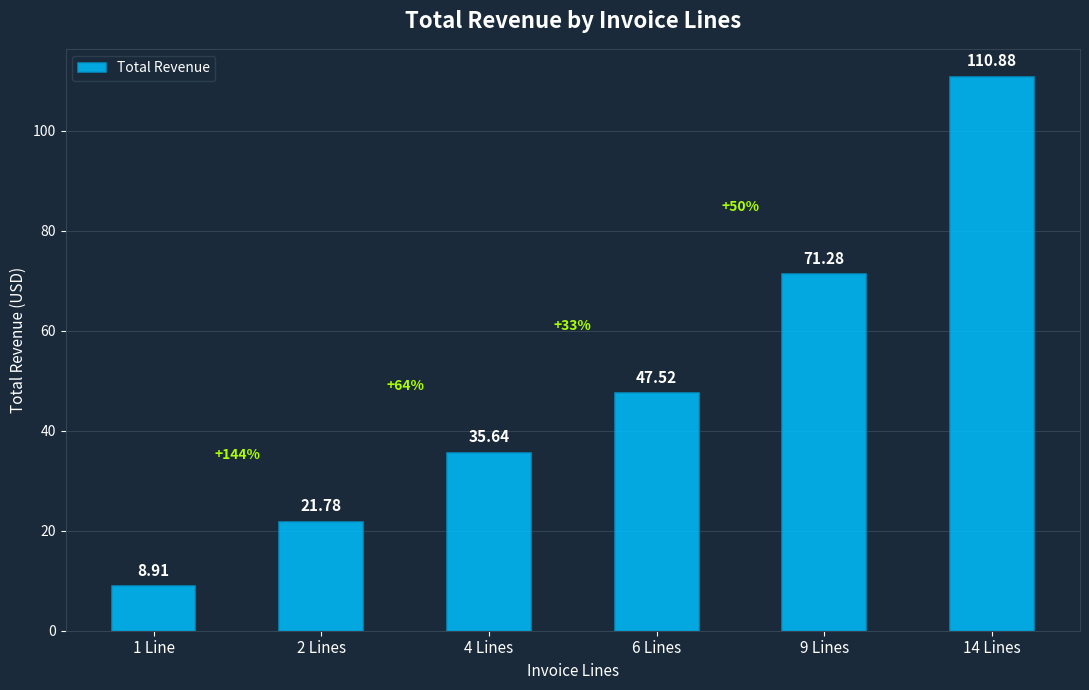

Between 4 Lines and 14 Lines, which is larger?

14 Lines